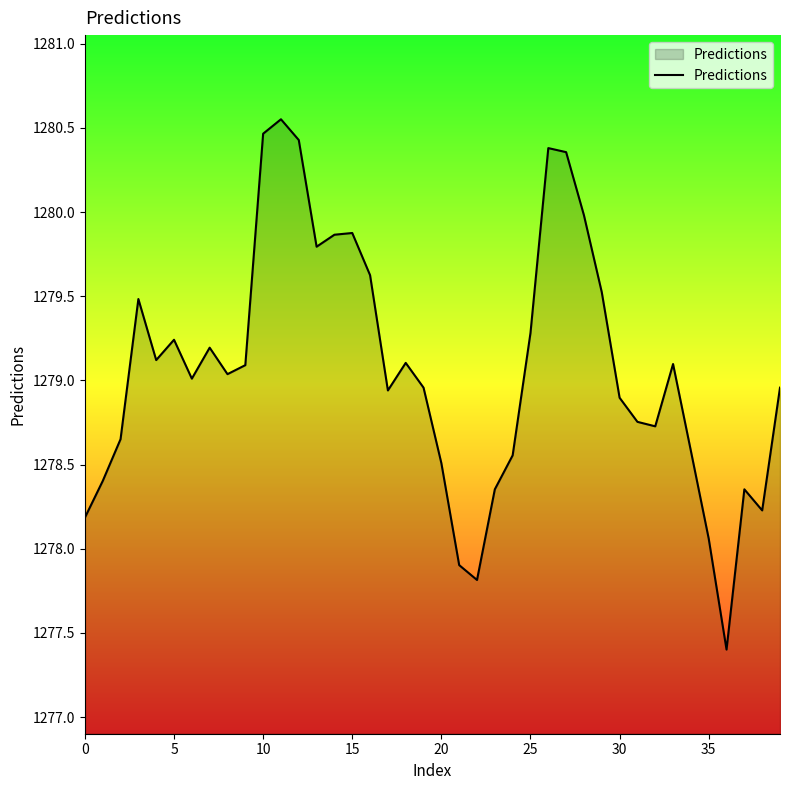

How many interior local peaks (higher than both neighbors) does the data have?

9